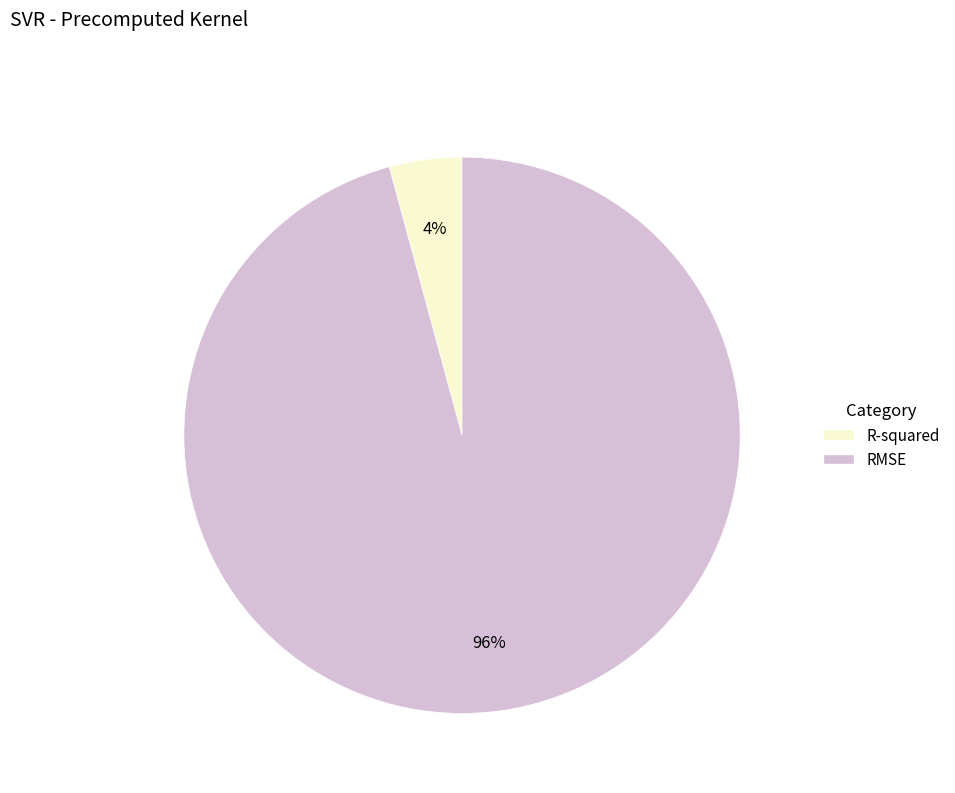

Is the sum of RMSE and R-squared greater than half?

Yes